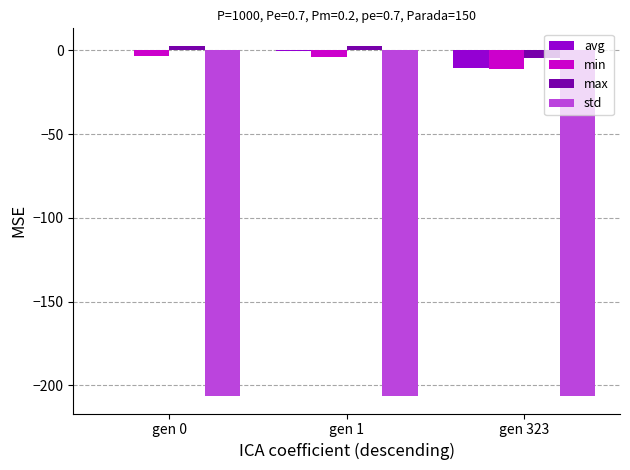

The std series shows -206.1 at gen 323. True or false?

True